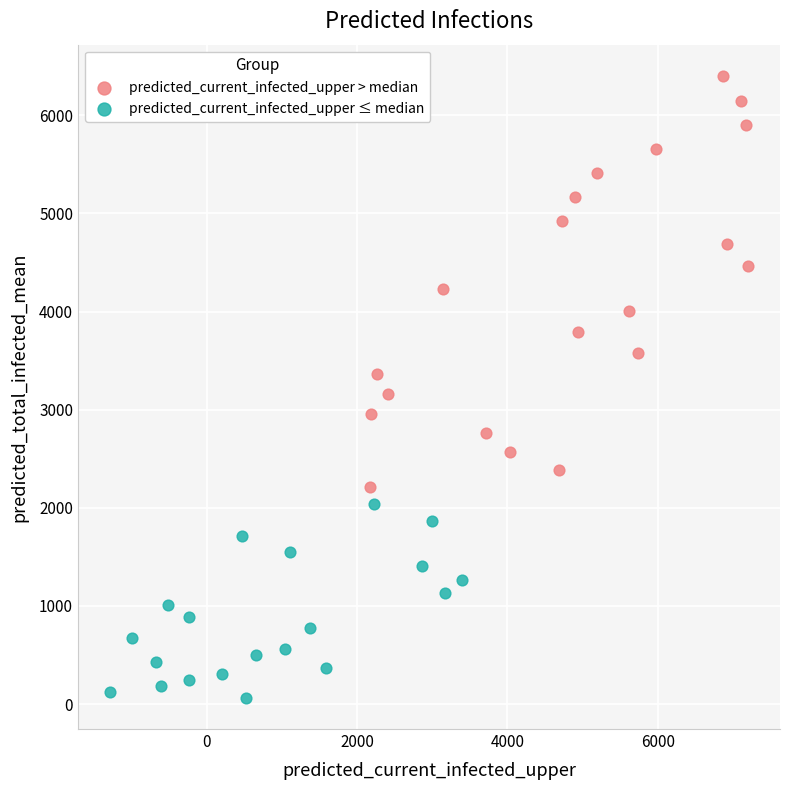

Which series contains the highest Y value?

predicted_current_infected_upper > median